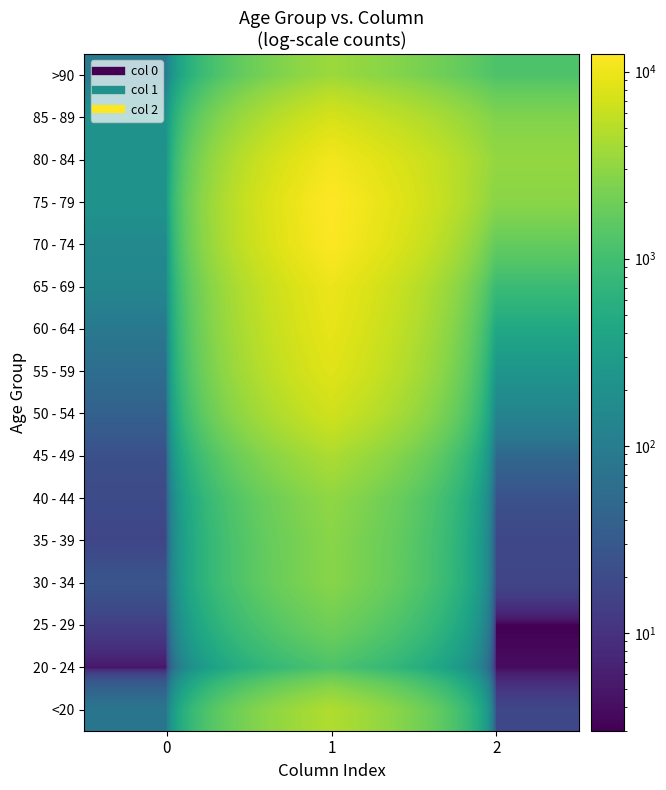

At which category is the sum across all series the highest?

1